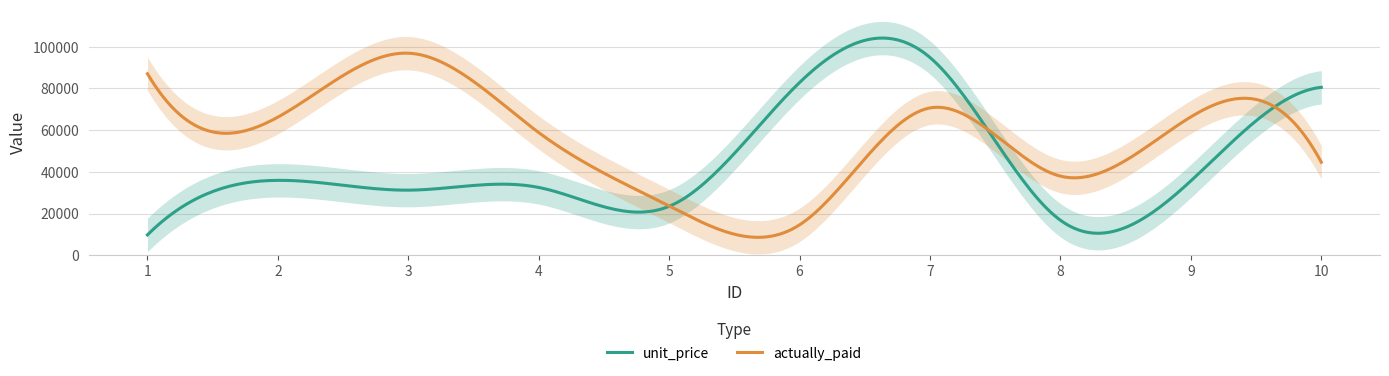

True or false: actually_paid has a value of 99905 at 4.

False